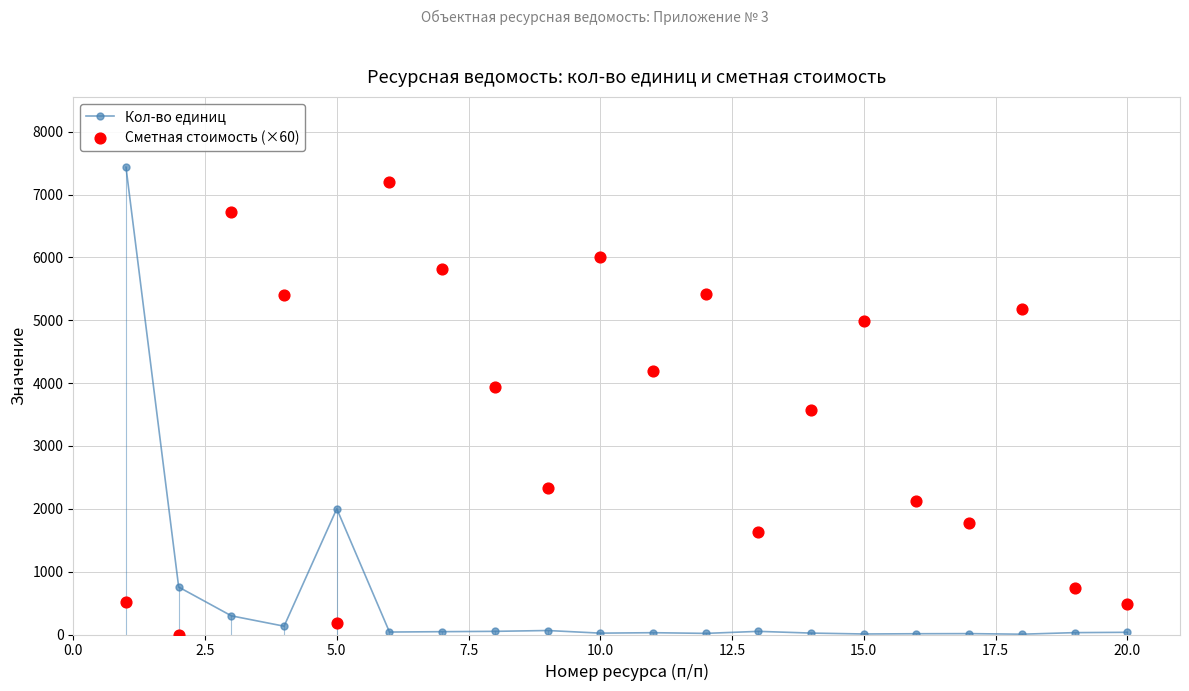

Which series has the widest spread of Y values?

Кол-во единиц